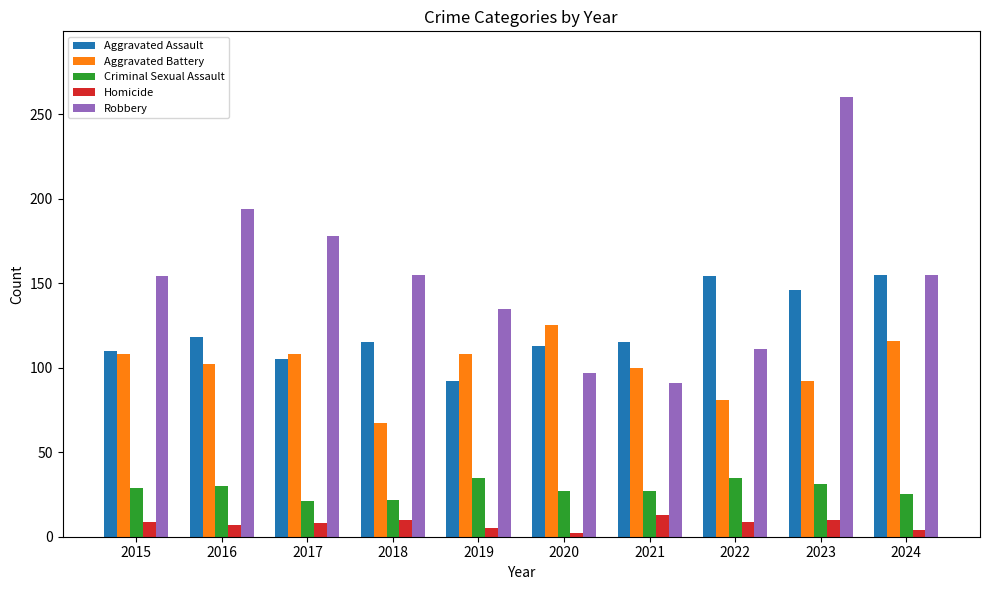

What is the difference between the highest and lowest values at 2019?

130